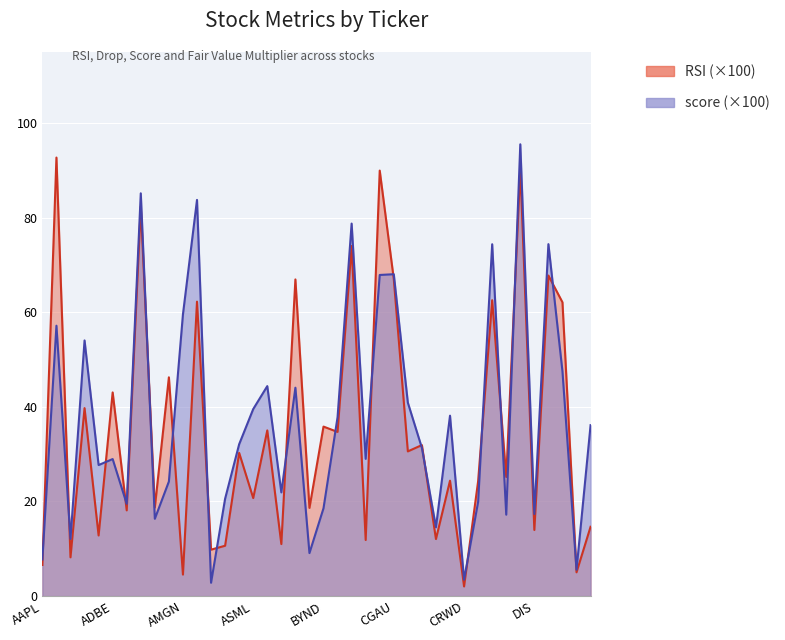

How many values in the score series are below 32?

20